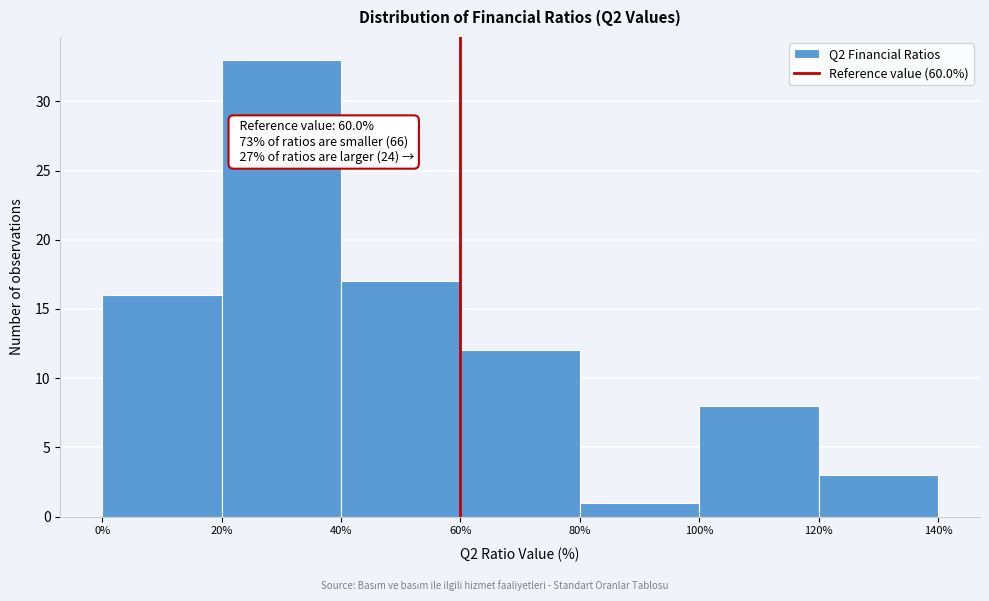

Which range on the x-axis has the tallest bar?

20% to 40%